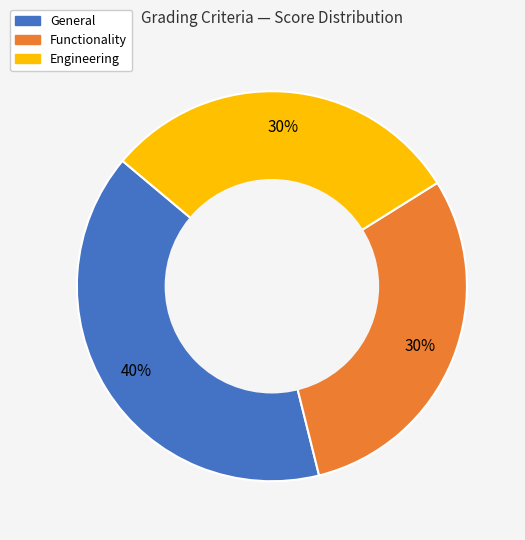

Which category has the biggest portion of the pie?

General